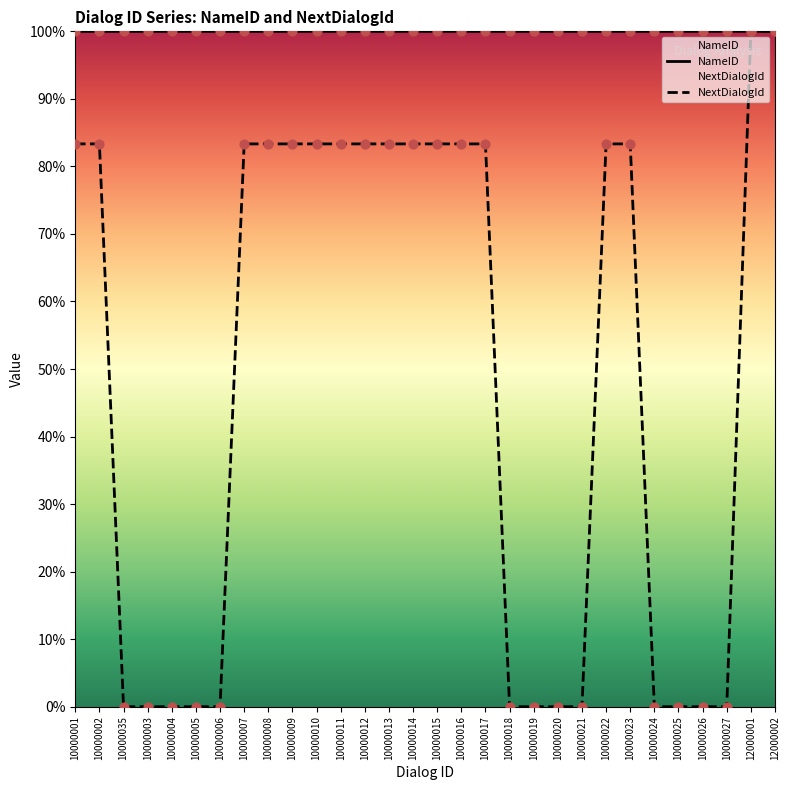

What is the total value across all series at 10000004?

100.0